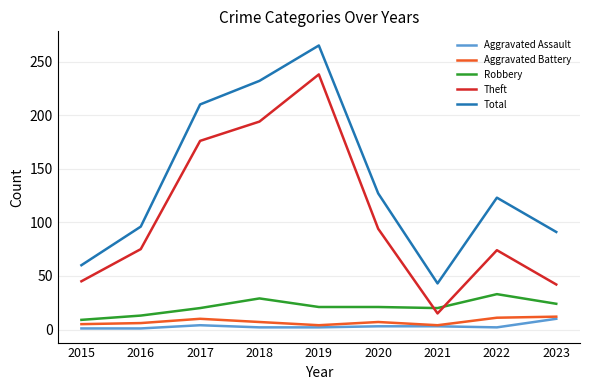

Rank the series at 2020 from lowest to highest value.

Aggravated Assault, Aggravated Battery, Robbery, Theft, Total